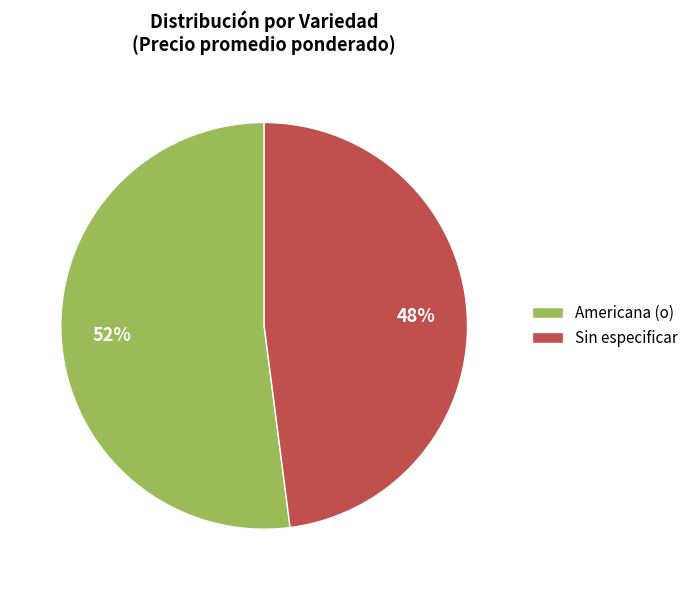

What is the largest slice in the pie chart?

Americana (o)